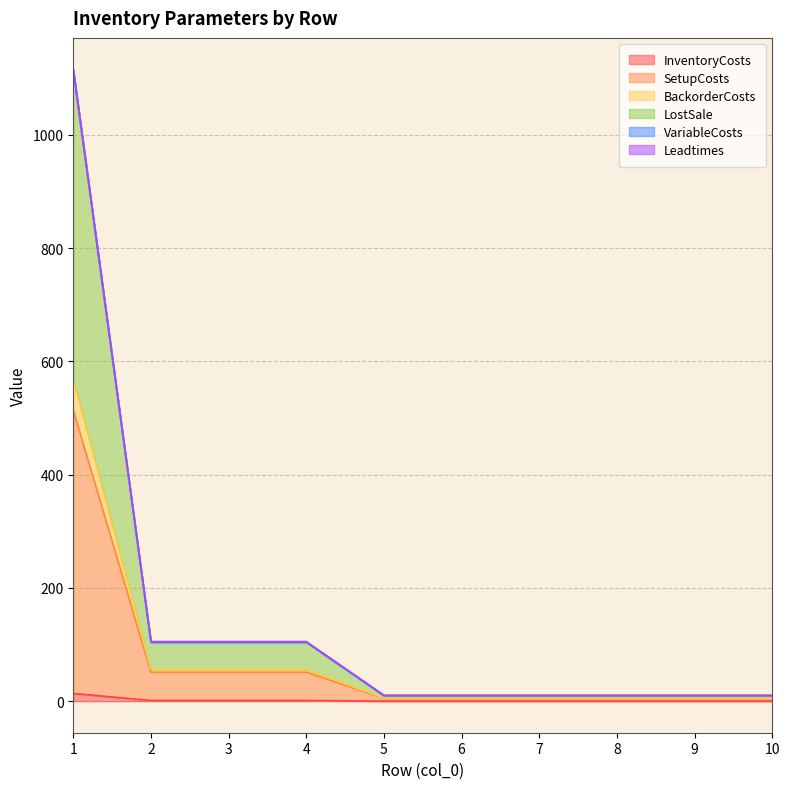

Where is VariableCosts nearest to the value 560?

2